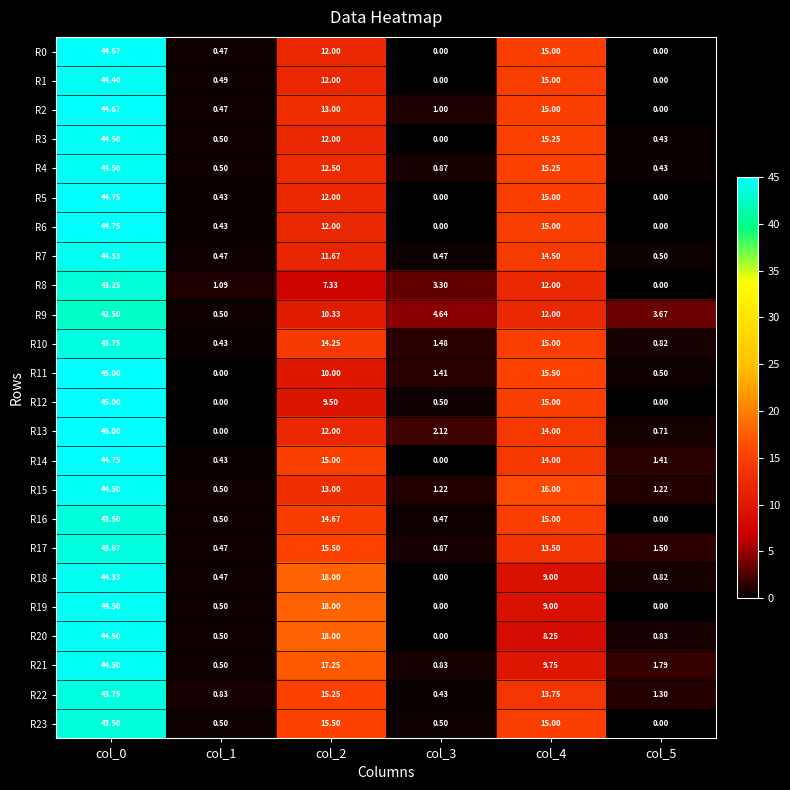

How many data points does each series have?

6